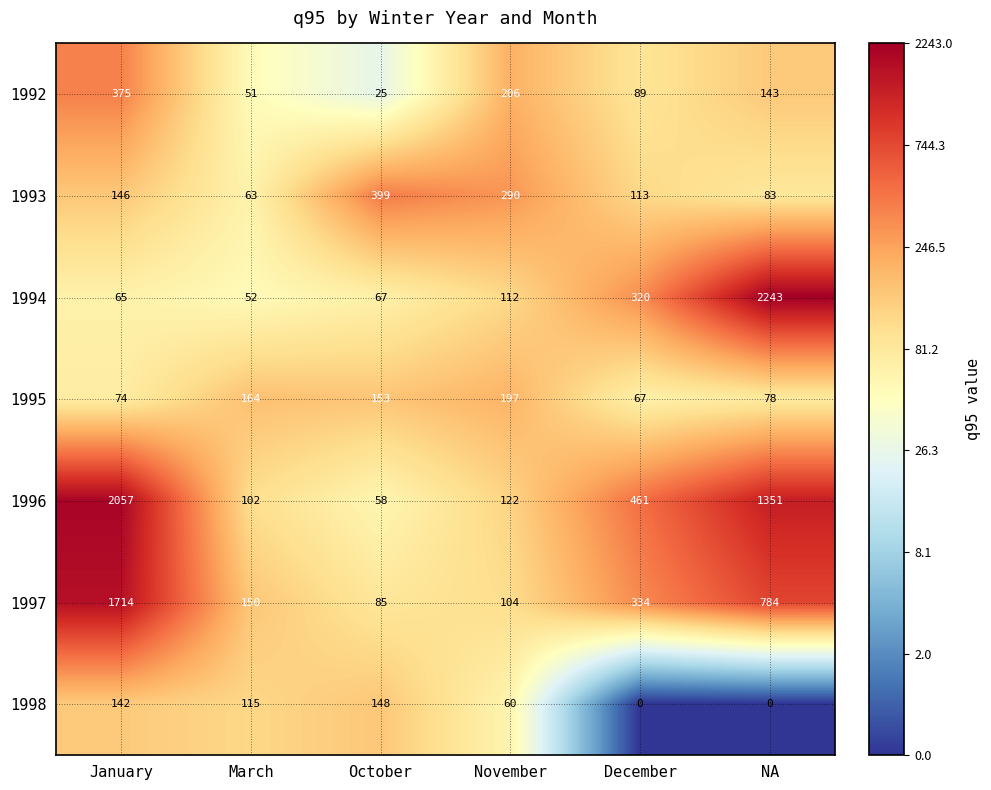

Rank the series by their maximum value, from lowest to highest.

1998, 1995, 1992, 1993, 1997, 1996, 1994